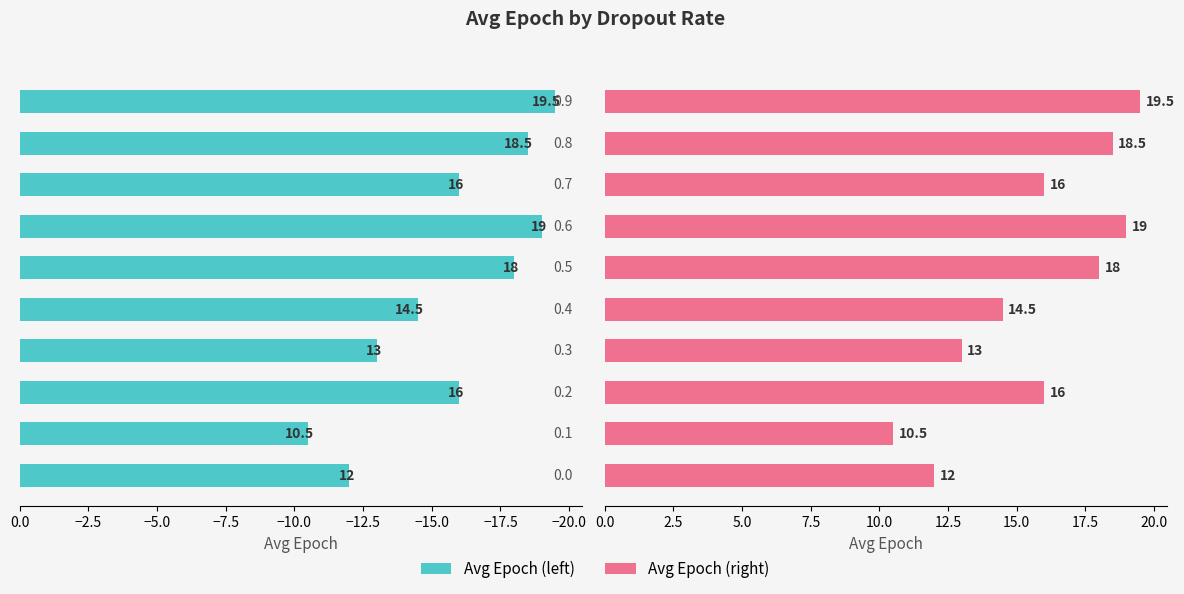

How many bars are there in total?

20